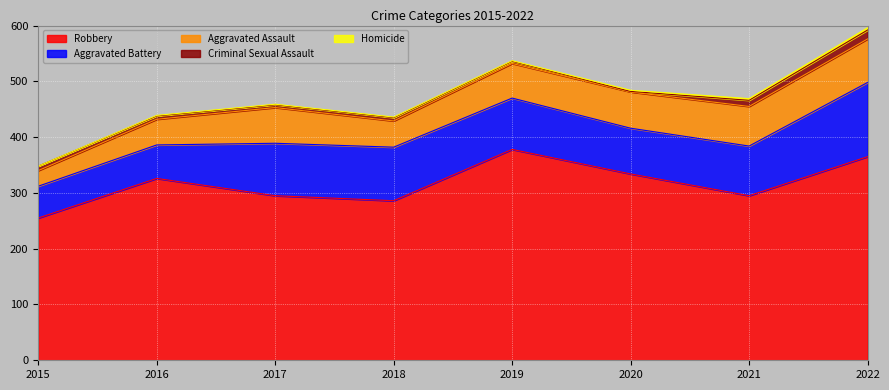

Reading right to left, extract all data points from this chart.

Robbery: 2022=365	2021=295	2020=334	2019=378	2018=286	2017=295	2016=326	2015=255
Aggravated Battery: 2022=133	2021=89	2020=82	2019=92	2018=96	2017=94	2016=60	2015=57
Aggravated Assault: 2022=78	2021=71	2020=65	2019=62	2018=47	2017=64	2016=46	2015=28
Criminal Sexual Assault: 2022=16	2021=11	2020=1	2019=4	2018=6	2017=5	2016=6	2015=8
Homicide: 2022=4	2021=3	2020=2	2019=1	2018=1	2017=1	2016=1	2015=0